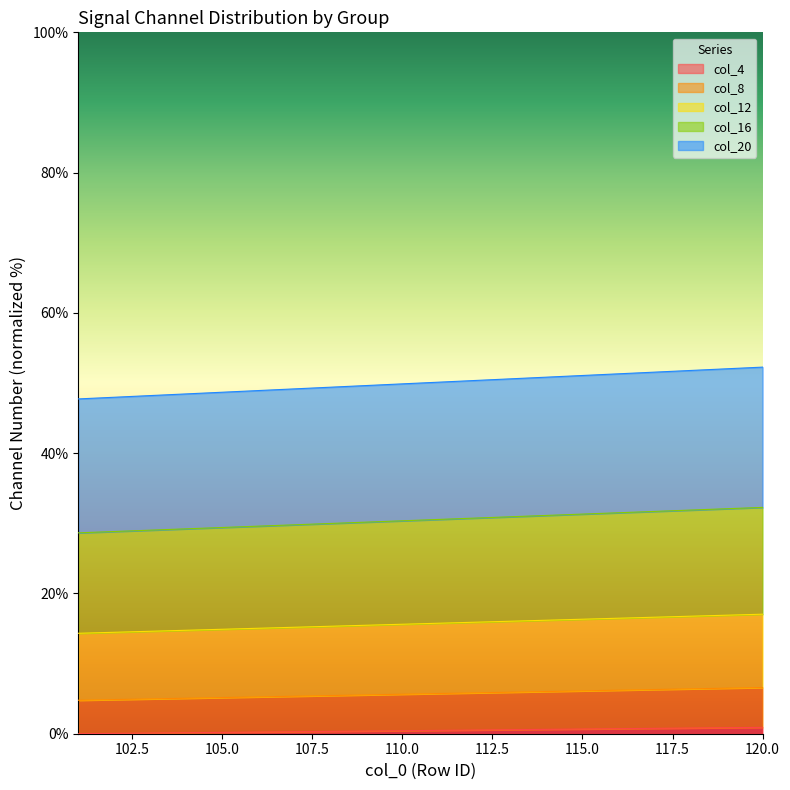

At which label does col_12 first exceed 15?

106